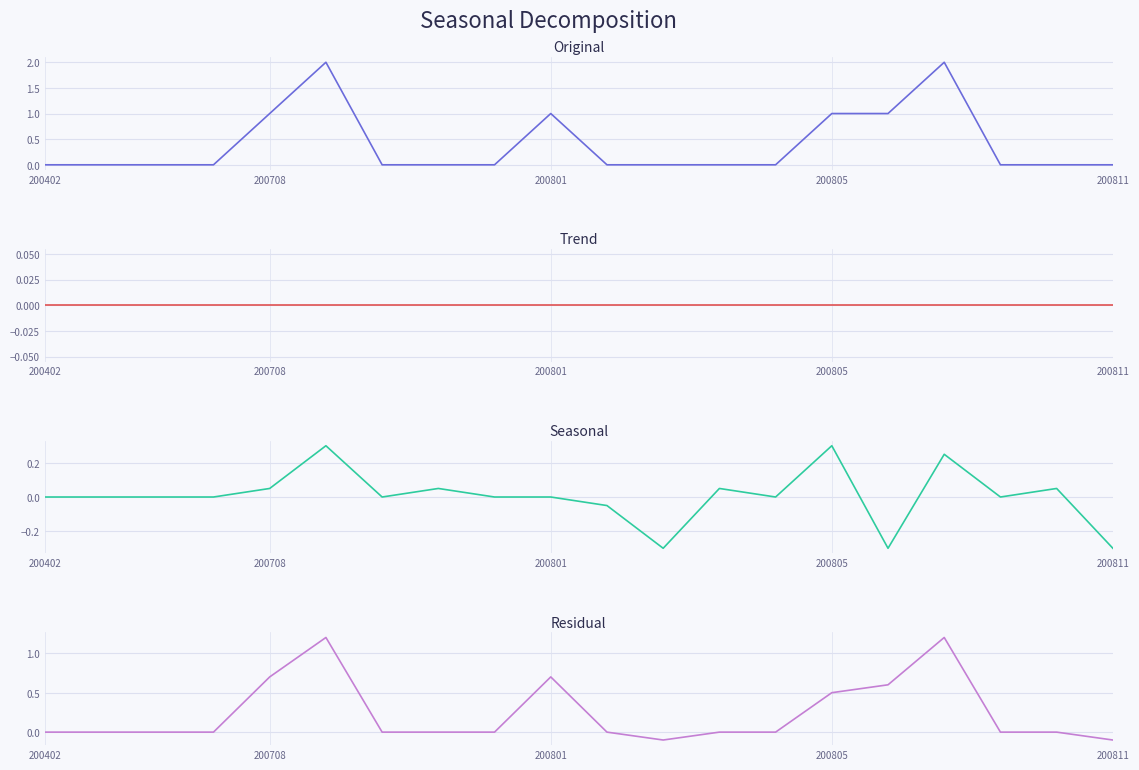

How many lines are shown in the chart?

4